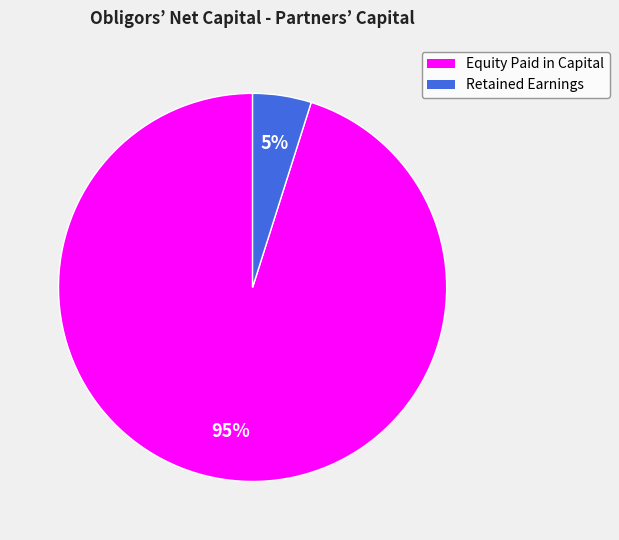

Between Equity Paid in Capital and Retained Earnings, which is larger?

Equity Paid in Capital